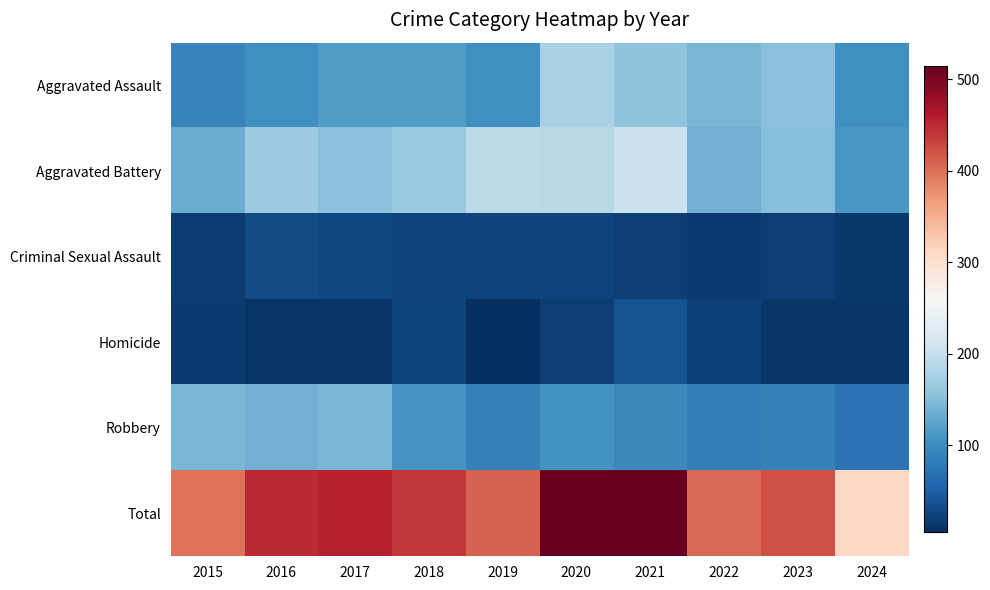

Reading left to right, extract all data points from this chart.

Aggravated Assault: 2015=89	2016=103	2017=118	2018=118	2019=103	2020=176	2021=157	2022=143	2023=153	2024=104
Aggravated Battery: 2015=133	2016=168	2017=154	2018=163	2019=190	2020=188	2021=205	2022=137	2023=152	2024=112
Criminal Sexual Assault: 2015=18	2016=32	2017=28	2018=23	2019=24	2020=24	2021=19	2022=16	2023=19	2024=13
Homicide: 2015=15	2016=10	2017=11	2018=26	2019=5	2020=19	2021=37	2022=22	2023=12	2024=12
Robbery: 2015=143	2016=137	2017=144	2018=110	2019=88	2020=107	2021=95	2022=85	2023=88	2024=71
Total: 2015=398	2016=450	2017=455	2018=440	2019=410	2020=514	2021=513	2022=403	2023=424	2024=312